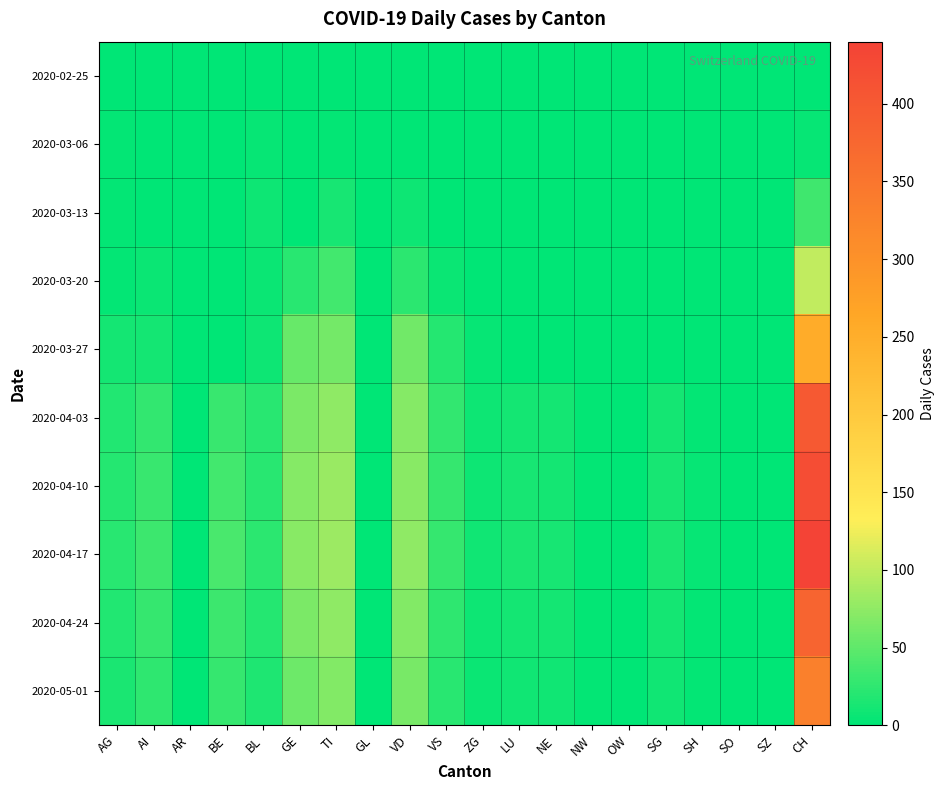

At how many categories does at least one series exceed 377?

1